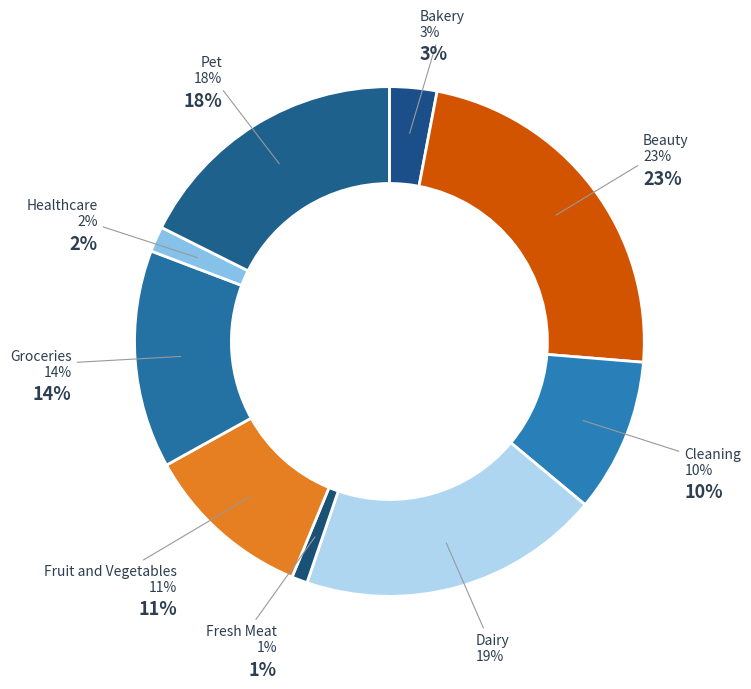

To the nearest percent, what is the combined percentage of Healthcare and Fresh Meat?

3%